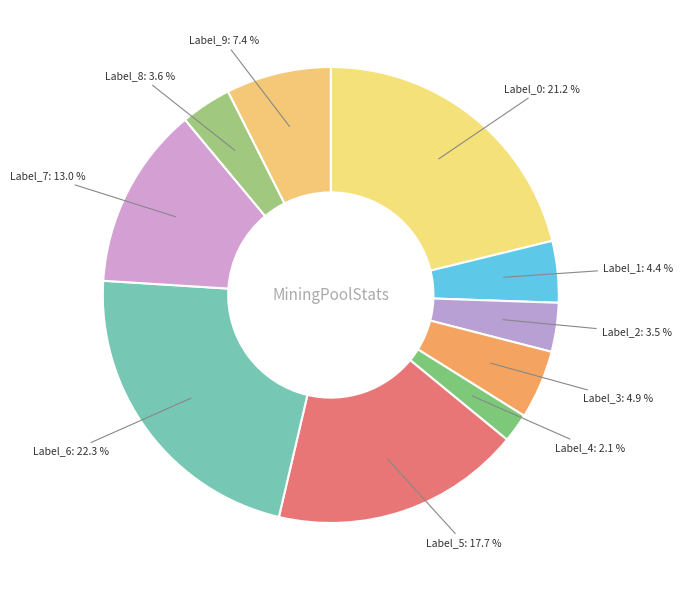

How many slices are in this pie chart?

10